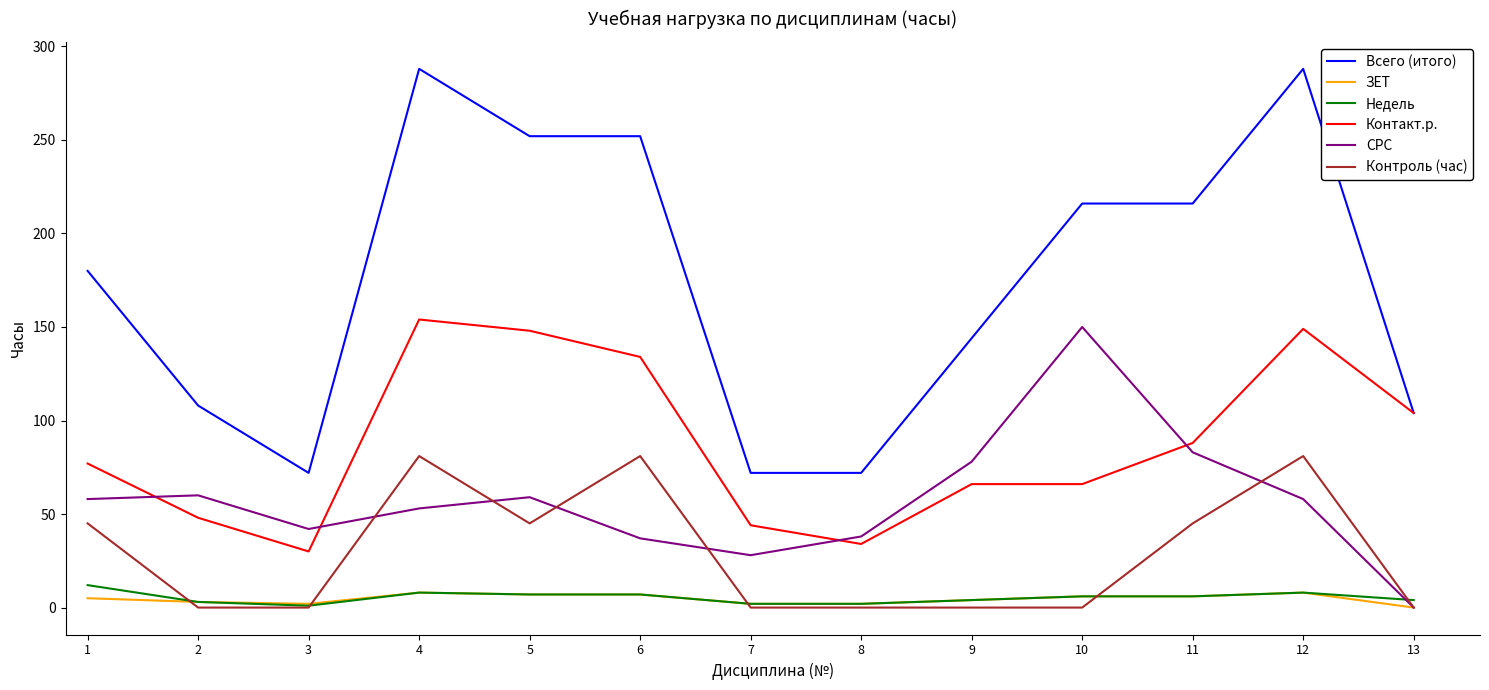

Between 3 and 10, which series saw the biggest shift?

Всего (итого)